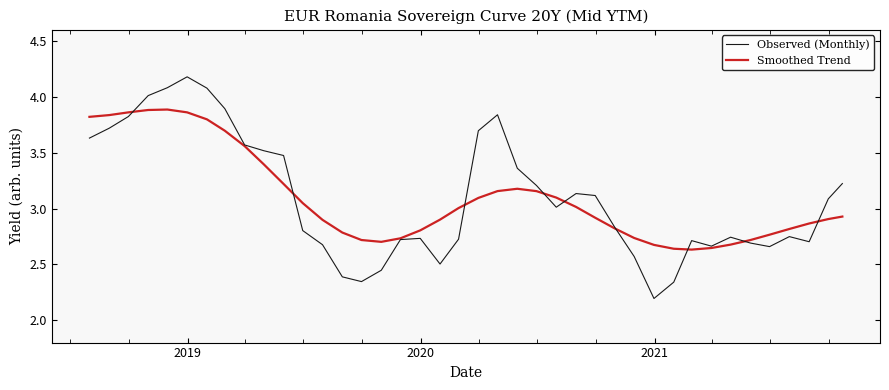

Which series has the widest spread of values?

Observed (Monthly)